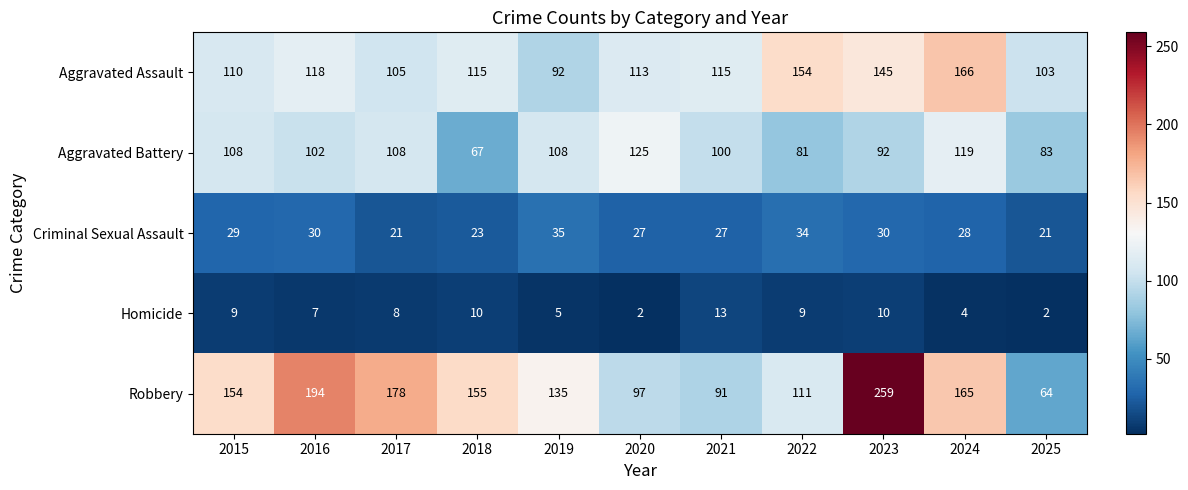

What is the minimum value shown in the chart?

2